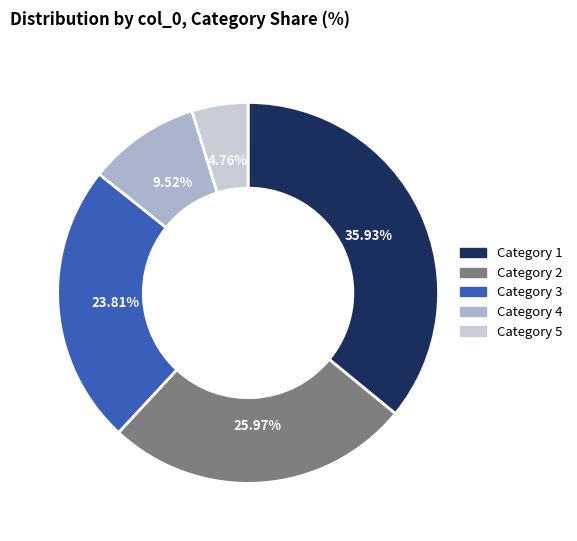

Is there any slice that represents more than half of the pie?

No